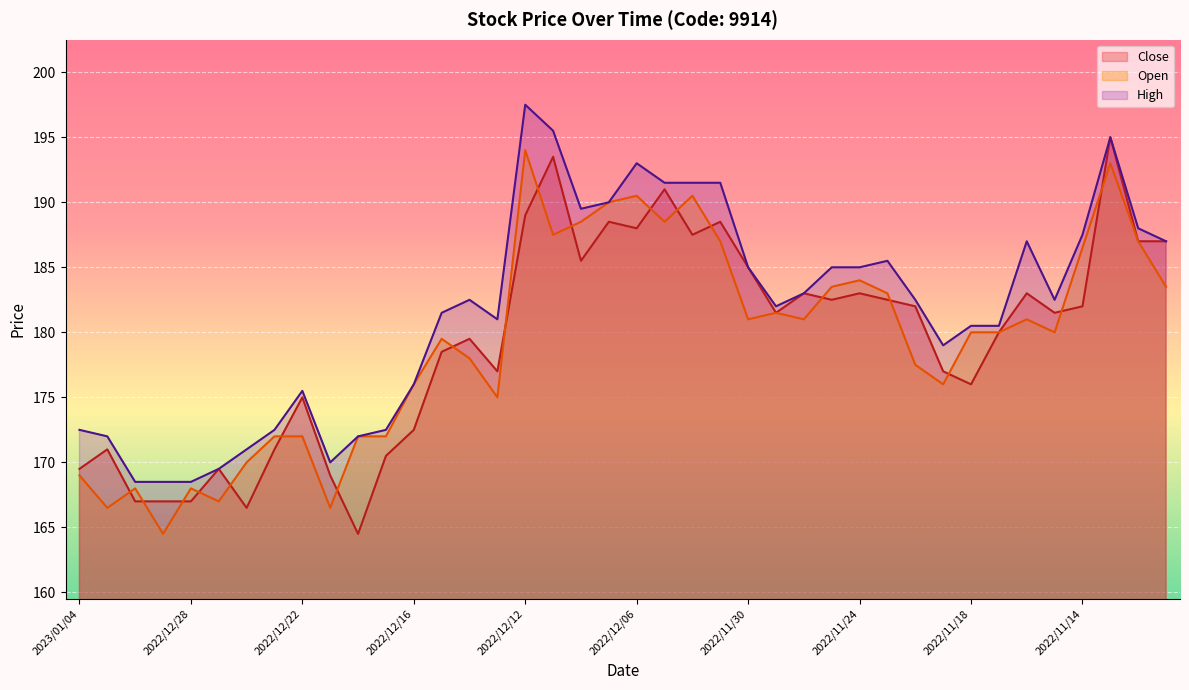

Does the chart display data point markers on the line(s)?

No